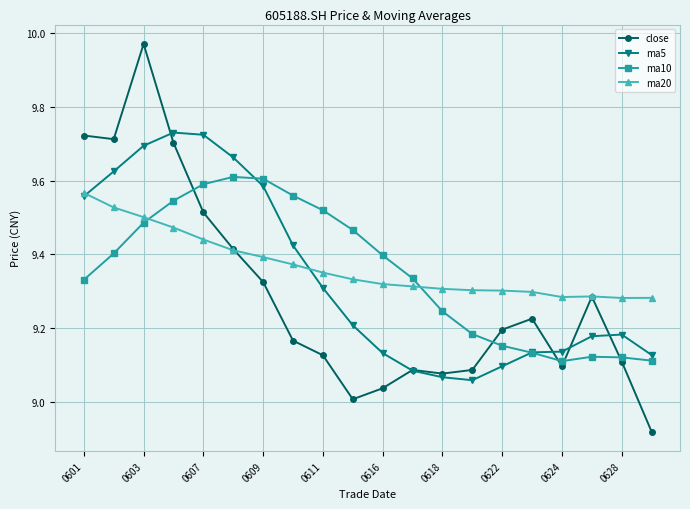

Which series has the largest range (max minus min)?

close